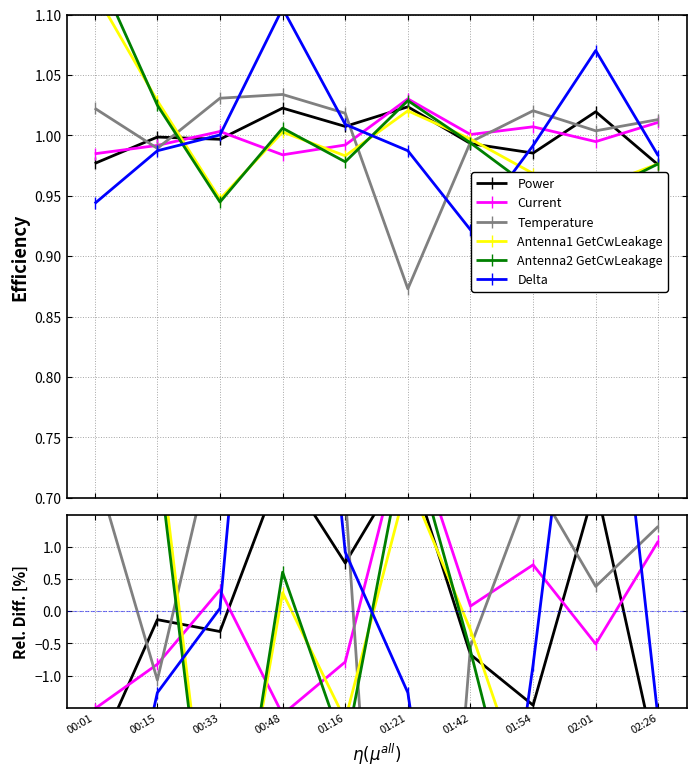

What is the label of the 8th point from the right?

00:33